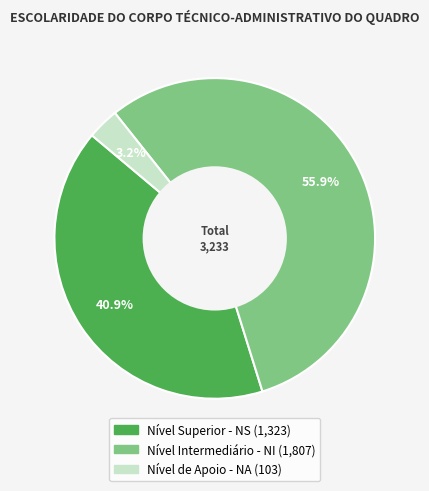

Is there a majority slice in this chart?

Yes